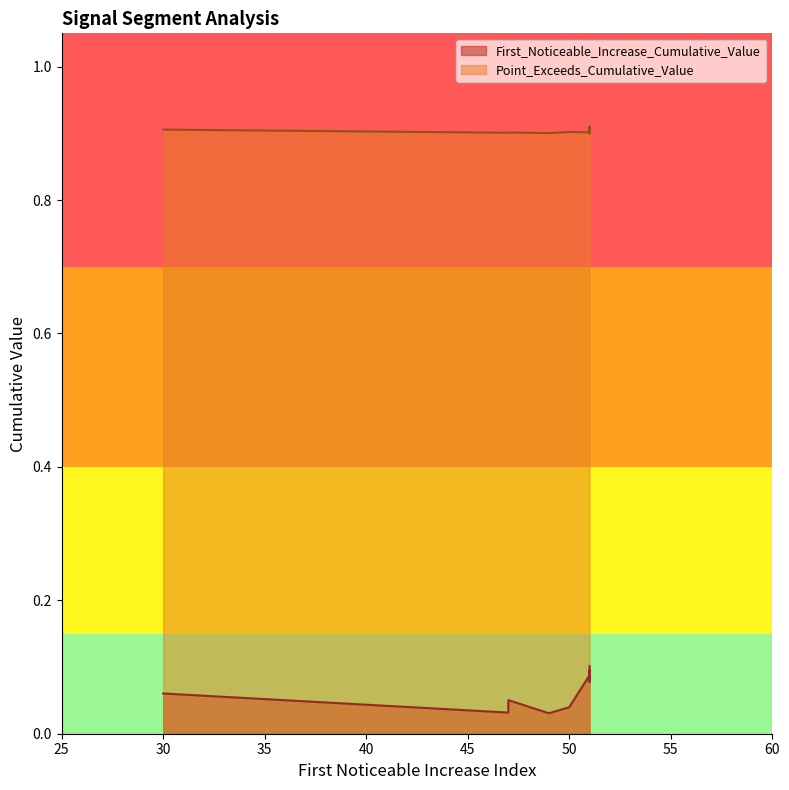

Rank the series by their maximum value, from highest to lowest.

Point_Exceeds_Cumulative_Value, First_Noticeable_Increase_Cumulative_Value